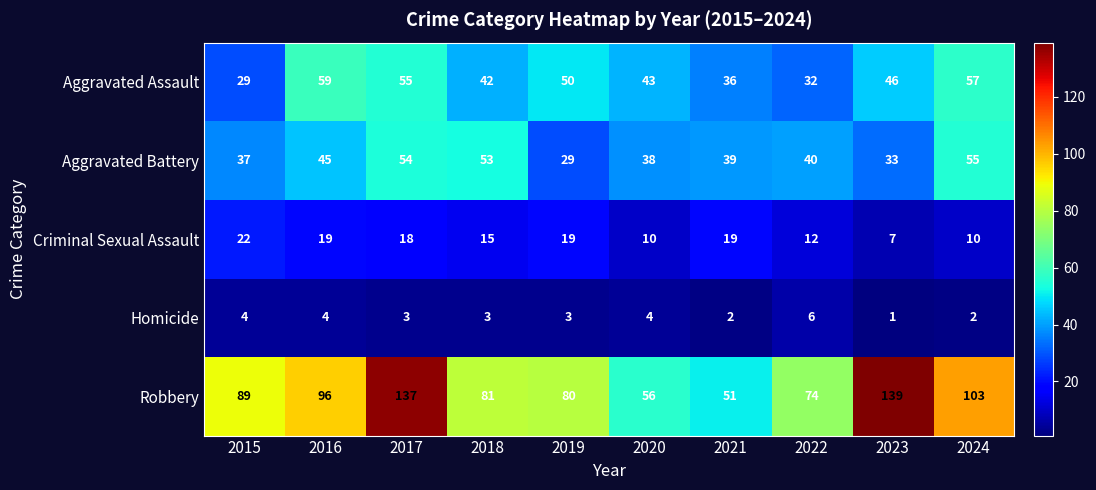

What is the difference between the second highest and minimum values in the Criminal Sexual Assault series?

12